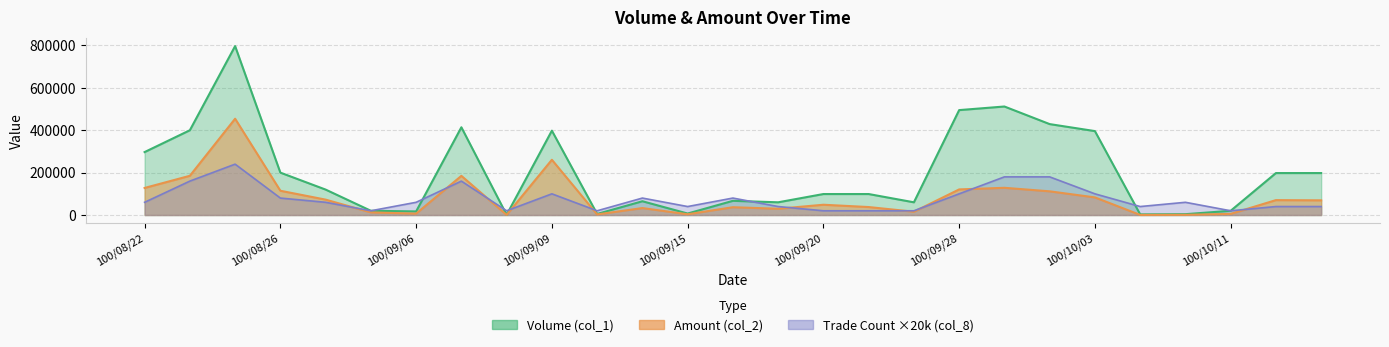

What is the difference between the maximum and minimum values in the col_2 series?

453760